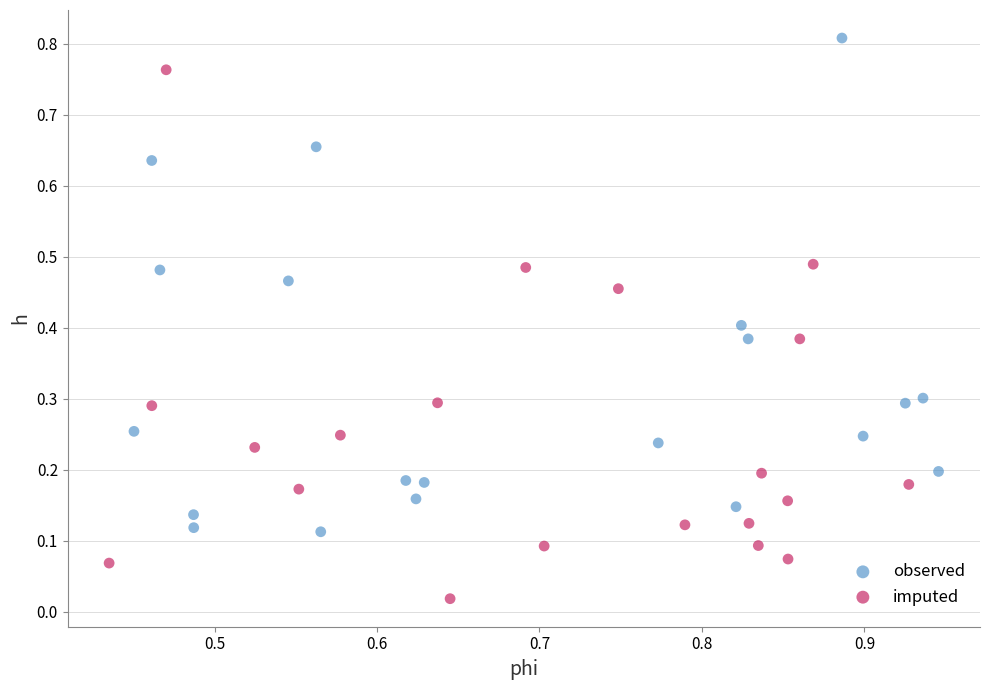

Which series reaches the minimum Y coordinate?

imputed